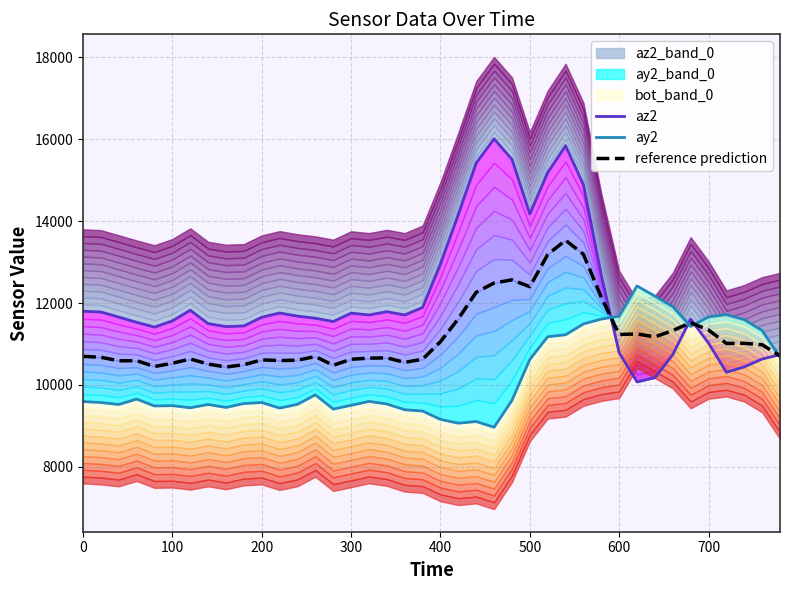

What is the difference between the maximum and minimum values in the reference prediction series?

3098